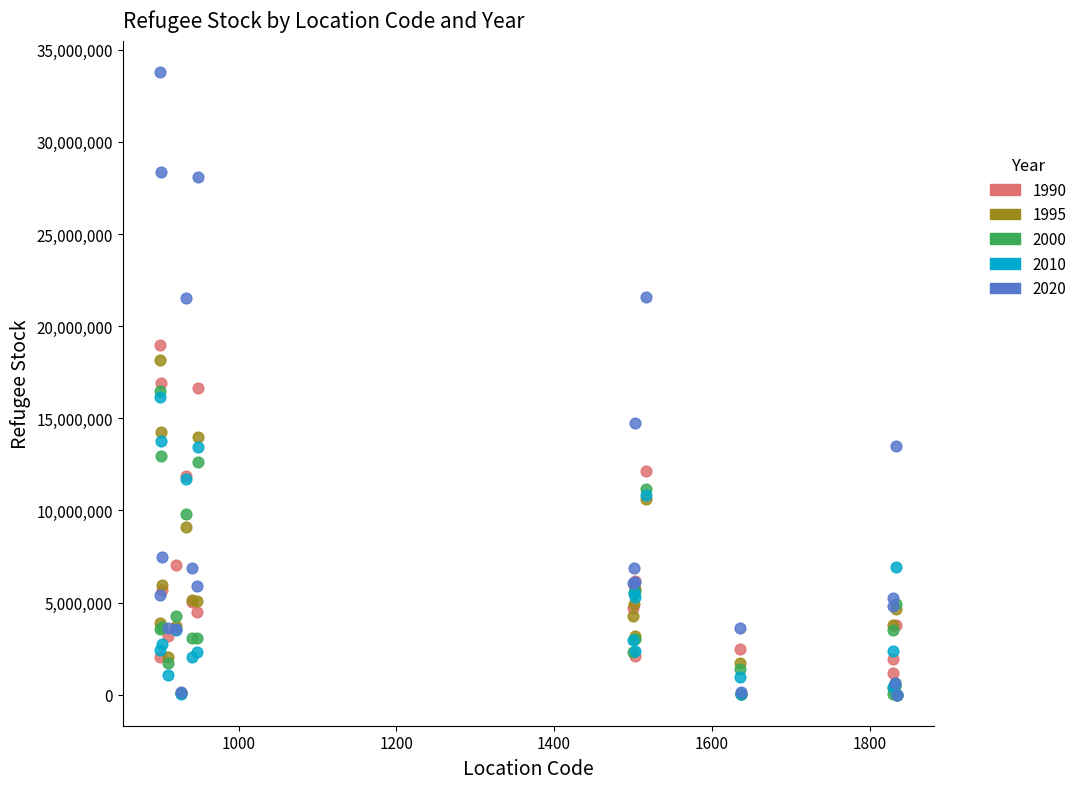

What are all the series names shown in the legend?

1990, 1995, 2000, 2010, 2020